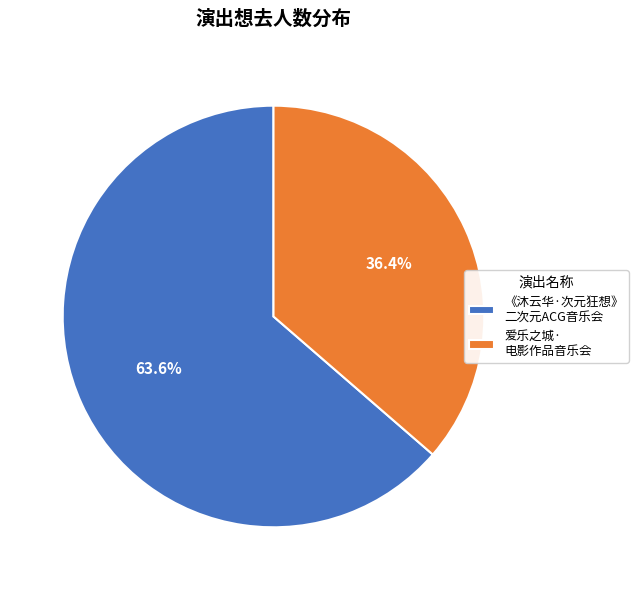

Approximately how many times larger is the value at 爱乐之城· 电影作品音乐会 compared to 《沐云华·次元狂想》 二次元ACG音乐会?

0.6